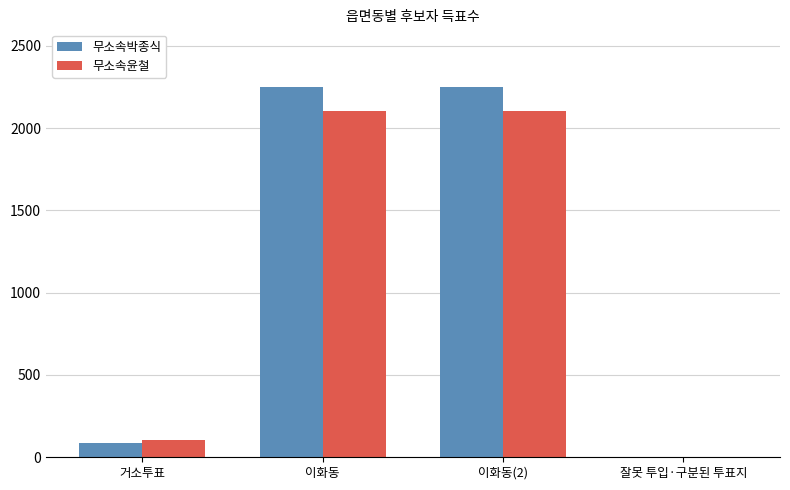

Is the value of 무소속박종식 at 이화동(2) greater than the value of 무소속윤철 at 이화동?

Yes